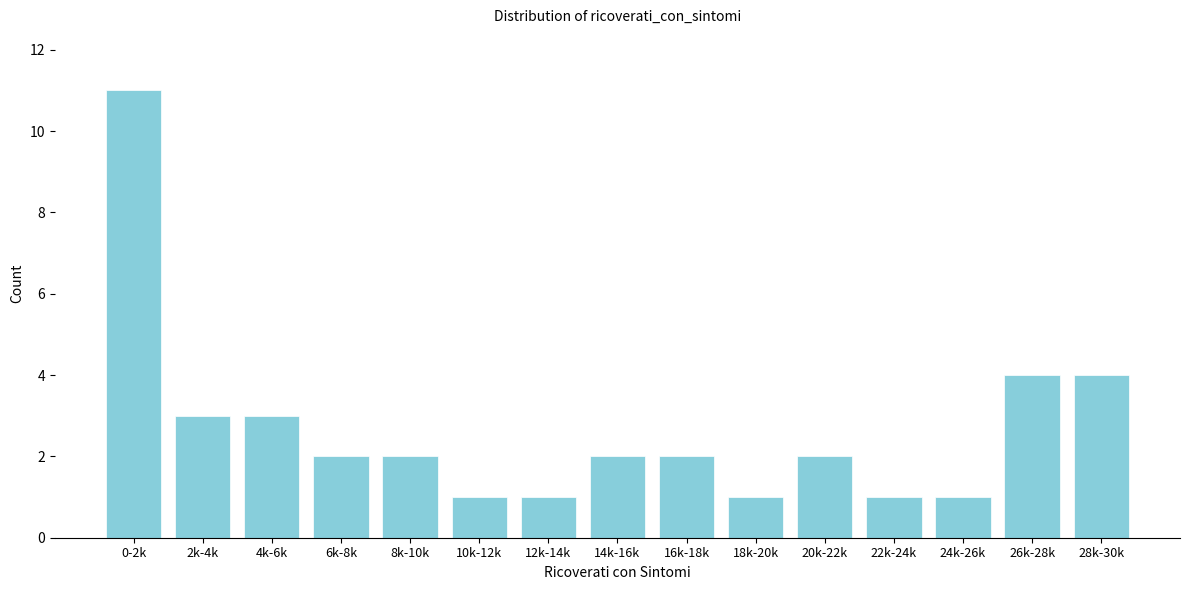

Reading left to right, list all the values displayed in this chart.

11	3	3	2	2	1	1	2	2	1	2	1	1	4	4